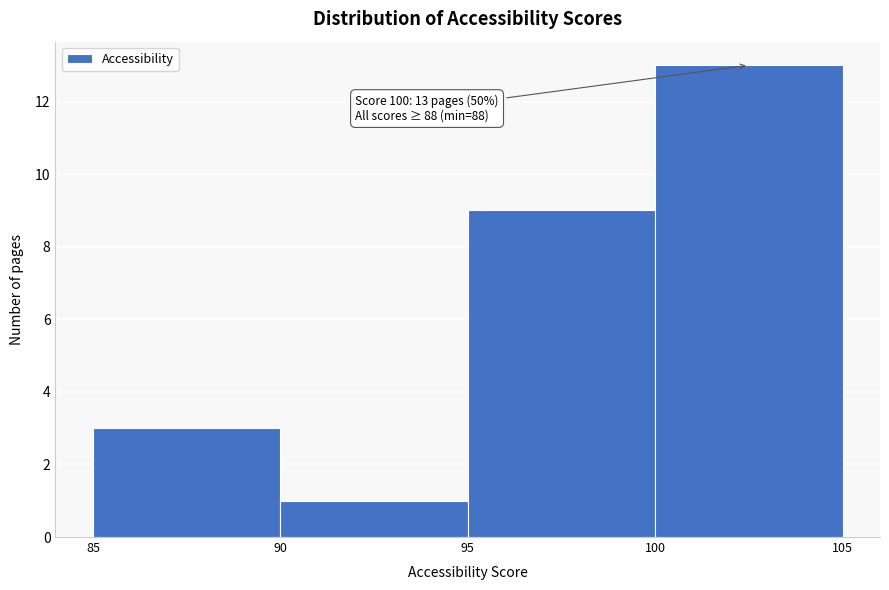

Over which range of the x-axis is the bar tallest?

100 to 105